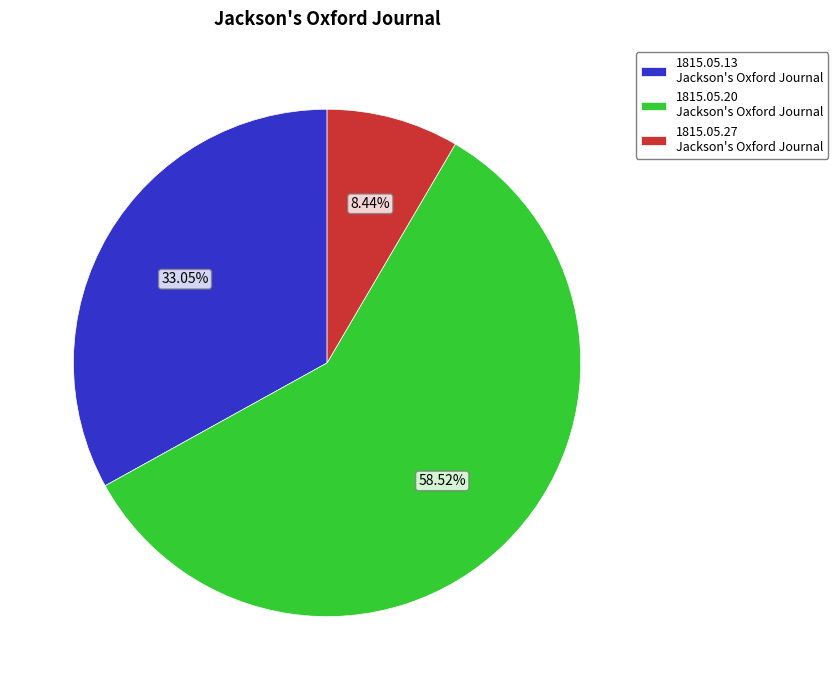

Rank the categories by value from highest to lowest.

1815.05.20 Jackson's Oxford Journal, 1815.05.13 Jackson's Oxford Journal, 1815.05.27 Jackson's Oxford Journal